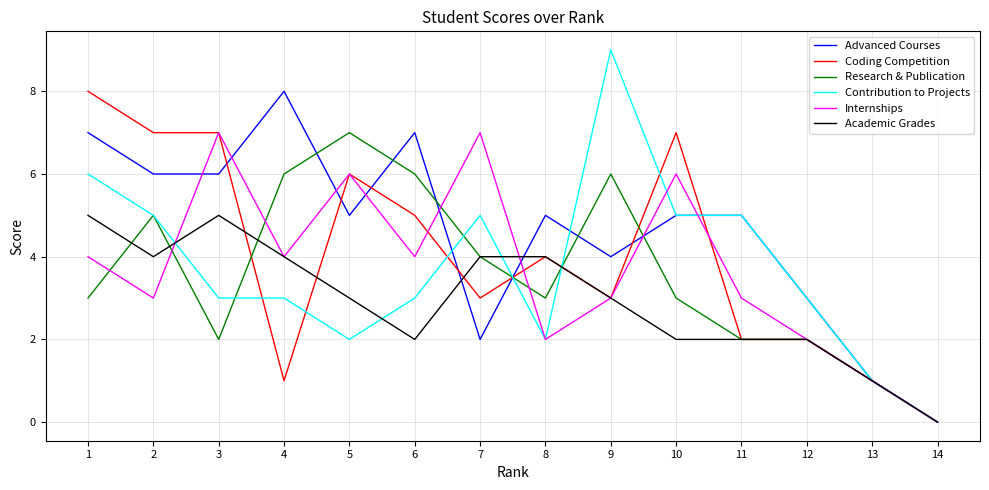

Which category has the highest value across all series?

9